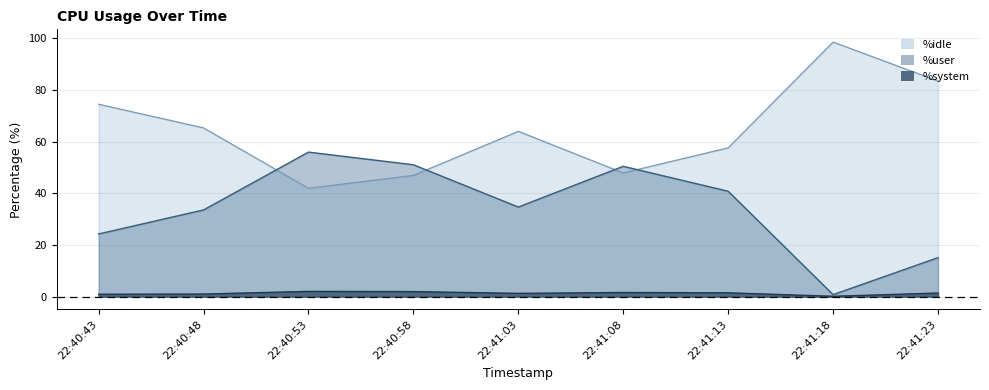

At which category does %idle reach its first local valley?

22:40:53